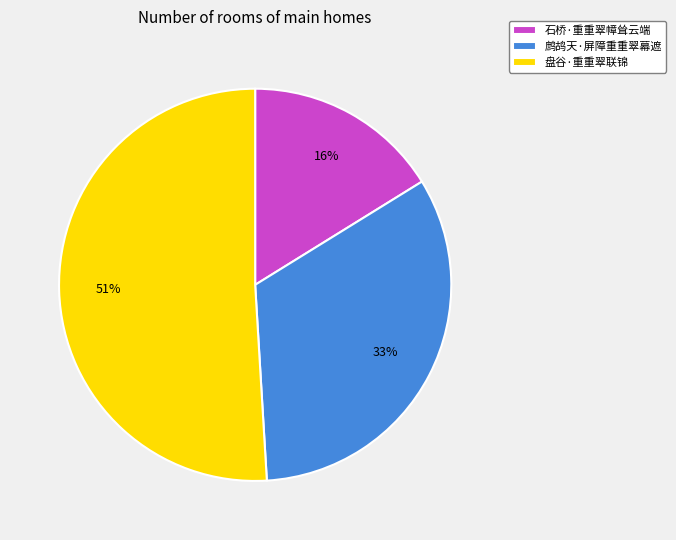

Between 盘谷·重重翠联锦 and 鹧鸪天·屏障重重翠幕遮, which is larger?

盘谷·重重翠联锦